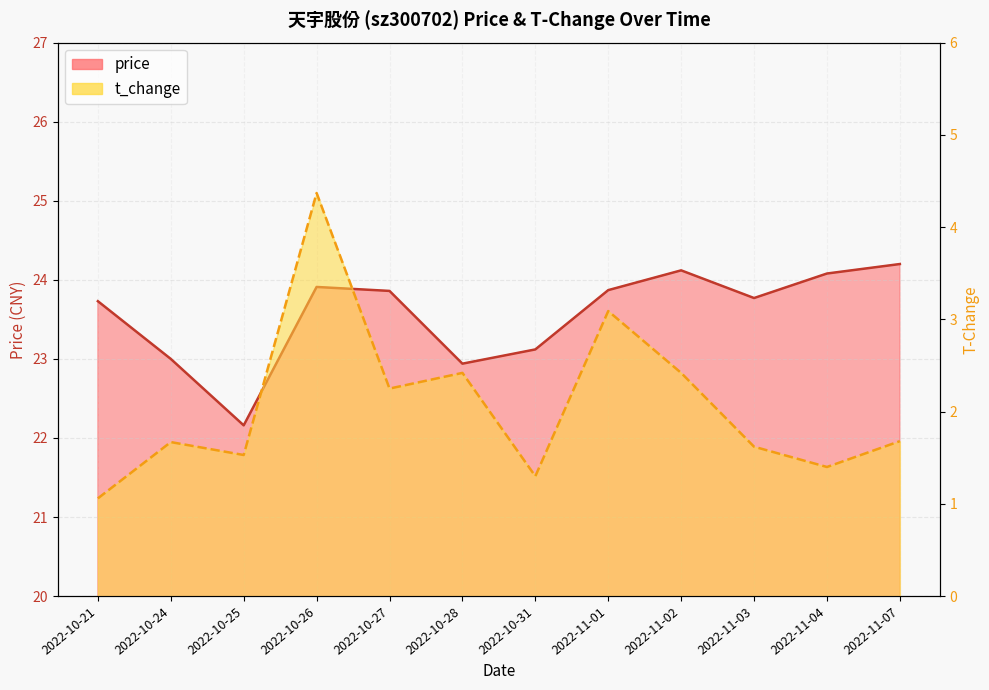

Where is t_change nearest to the value 2?

2022-10-27